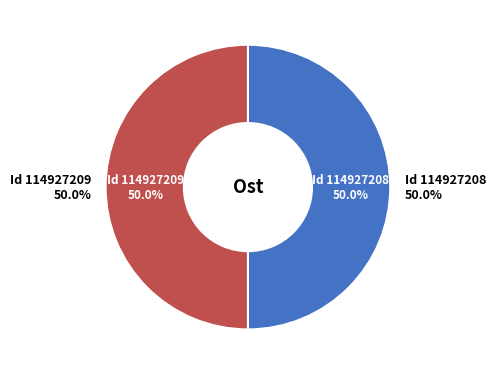

To the nearest percent, what portion does 114927209 represent?

50%